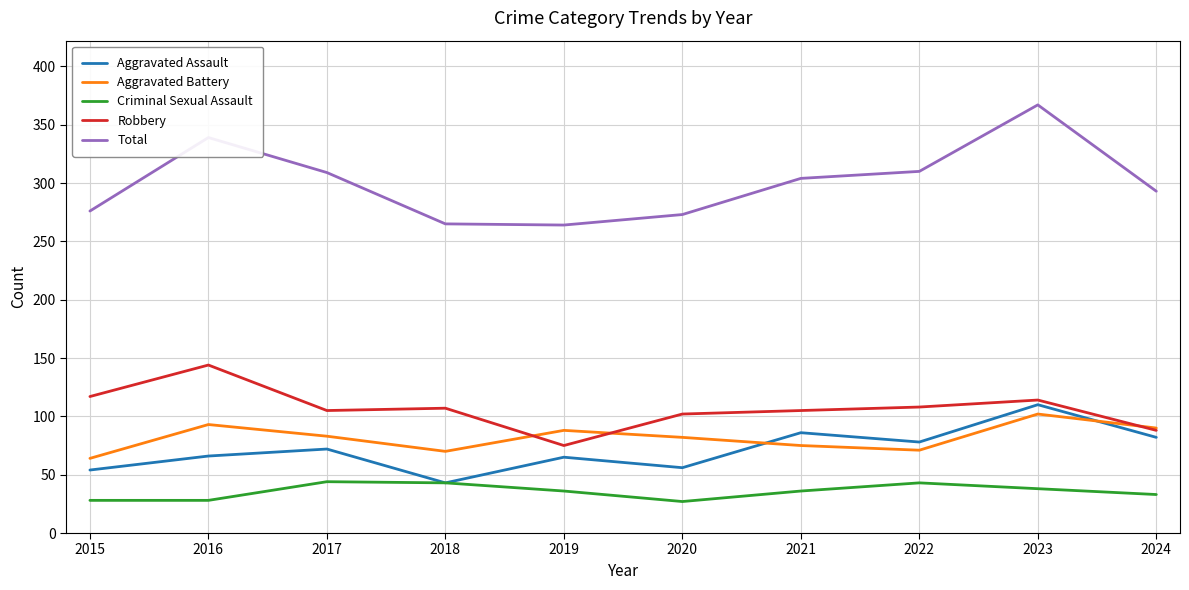

At which category does the chart reach its peak across all series?

2023